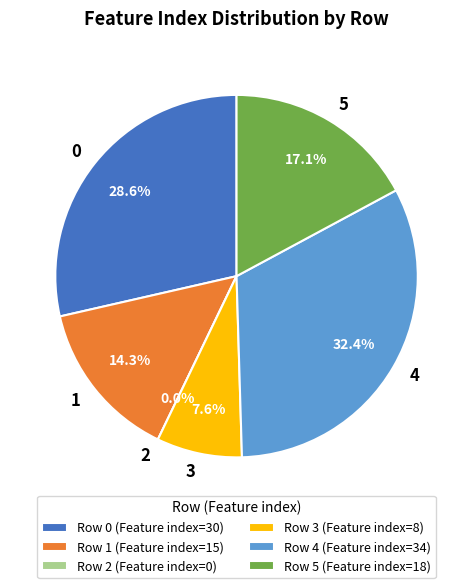

How many segments does this pie chart have?

6